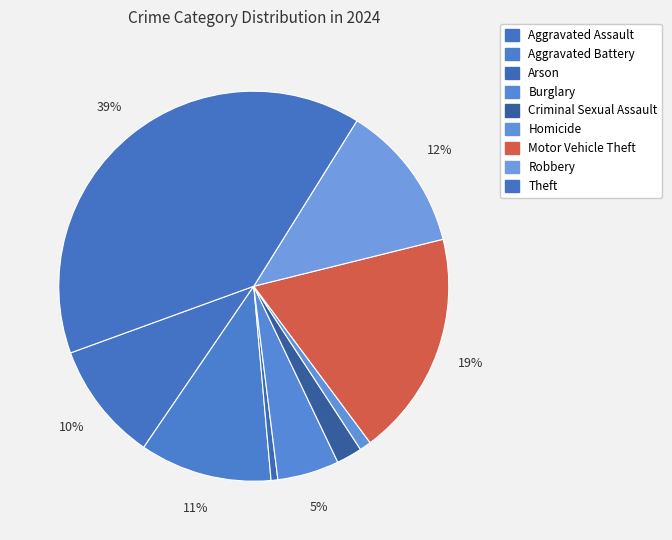

To the nearest percent, what is the combined percentage of Arson and Aggravated Assault?

10%